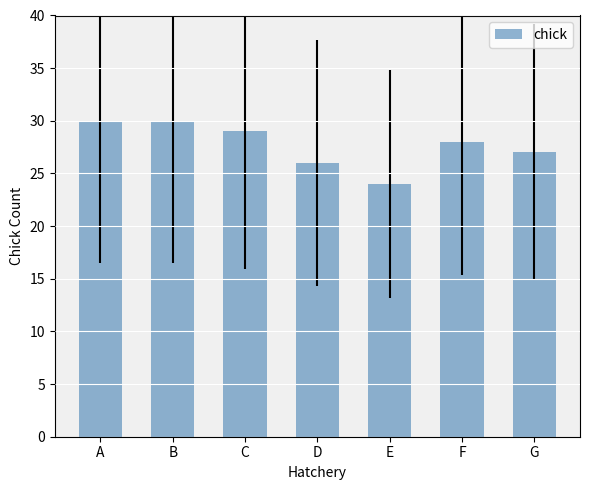

What is the value of the 6th bar from the left?

28